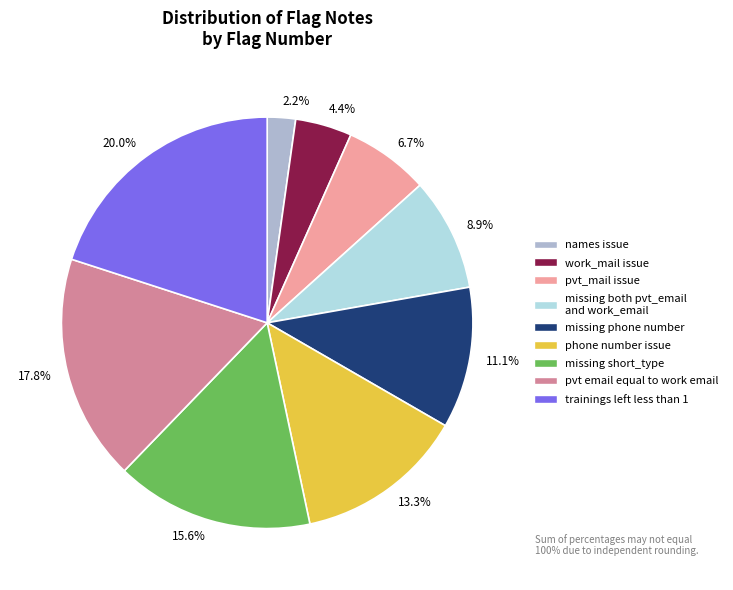

Rank the categories by value from highest to lowest.

20.0%, 17.8%, 15.6%, 13.3%, 11.1%, 8.9%, 6.7%, 4.4%, 2.2%